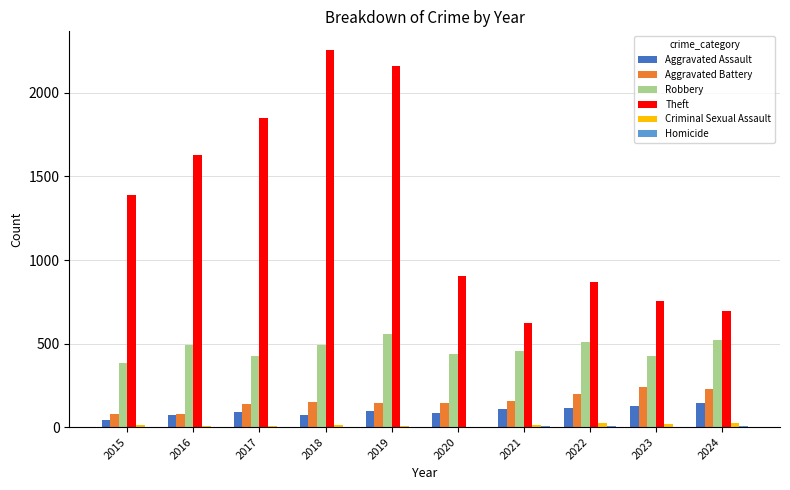

Which series has the largest total across all categories?

Theft